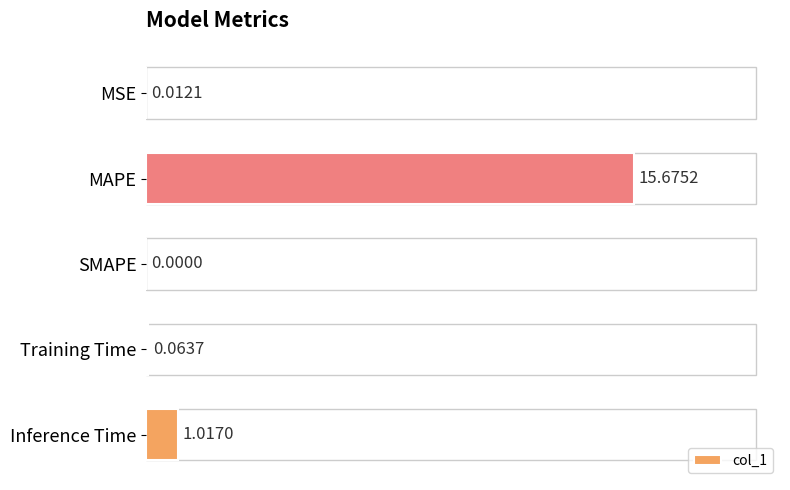

What is the sum of the values at Inference Time and Training Time?

1.1